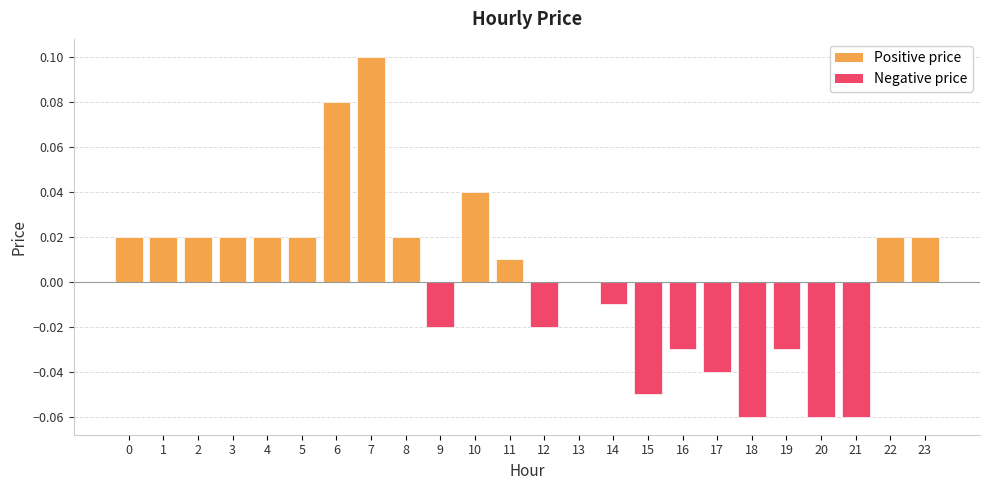

Which category has the highest value across all series?

7